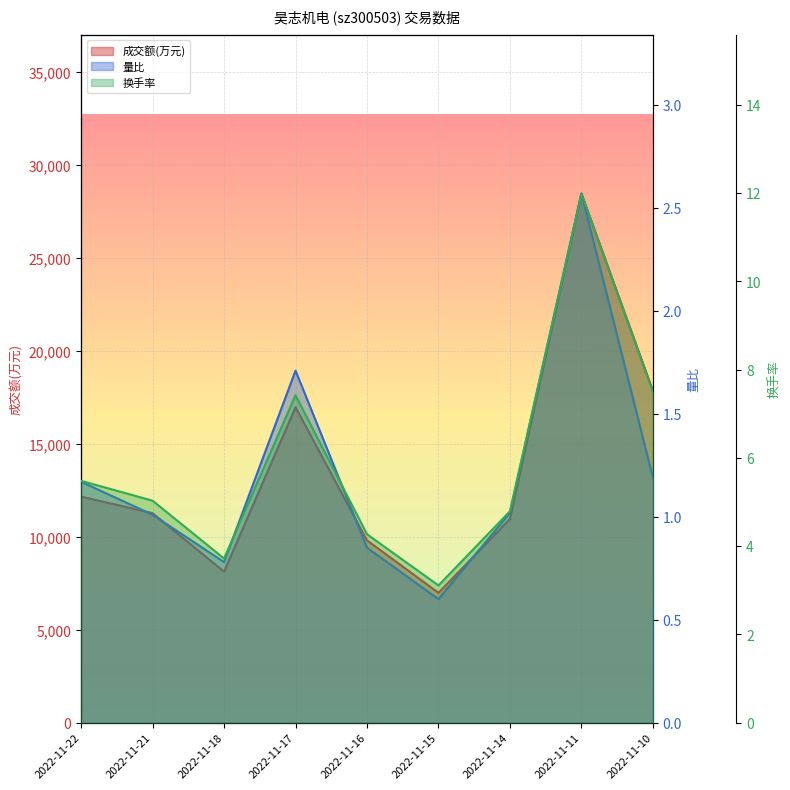

What is the difference between the 成交额(万元) values at 2022-11-21 and 2022-11-15?

4282.0